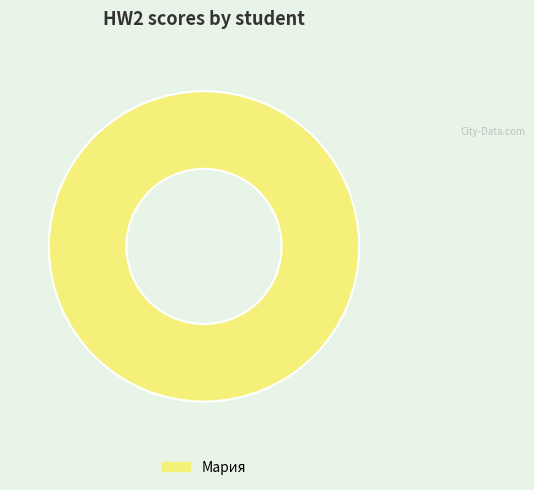

Is it true that Мария is 100% of the pie?

True